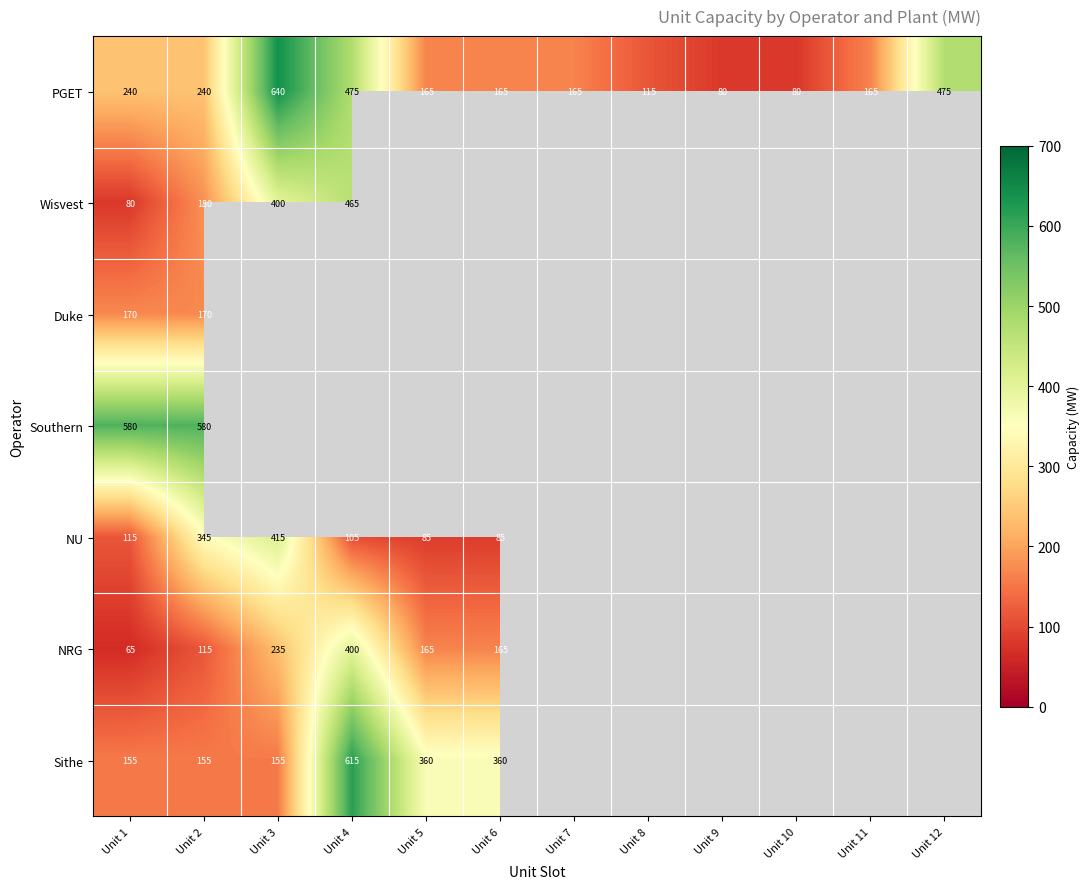

At which label does PGET first exceed 165?

Unit 1